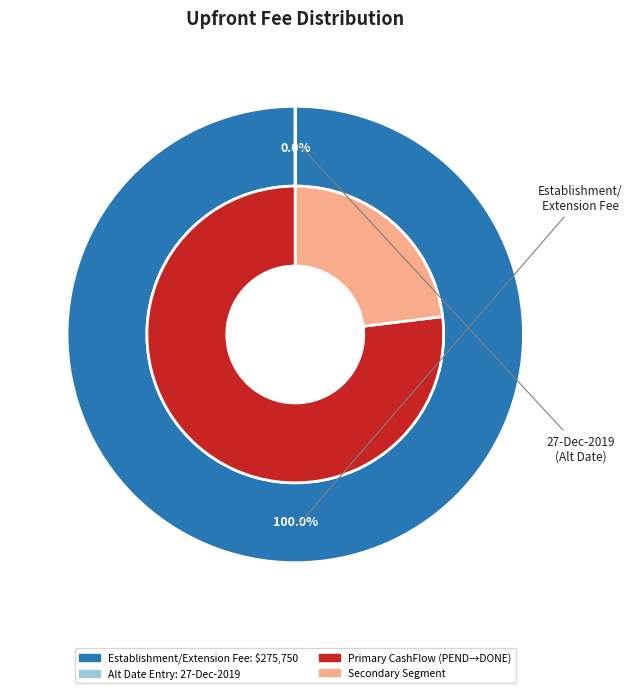

True or false: Establishment/Extension Fee accounts for 100% of the total.

True